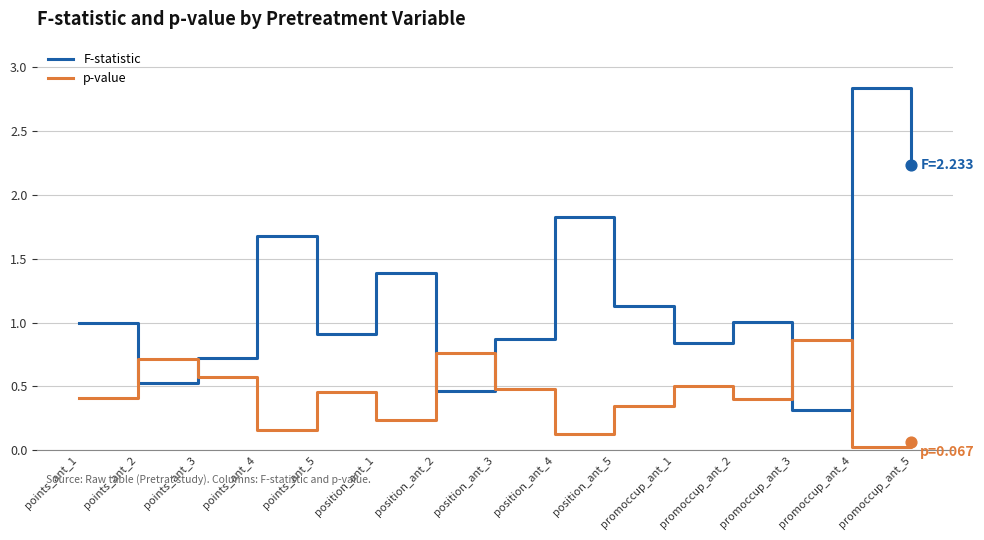

At which category is the sum across all series the highest?

promoccup_ant_4